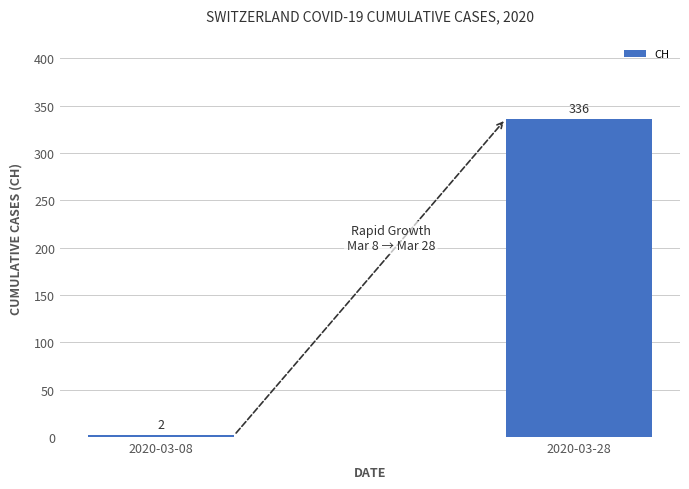

Which category has the highest value across all series?

2020-03-28